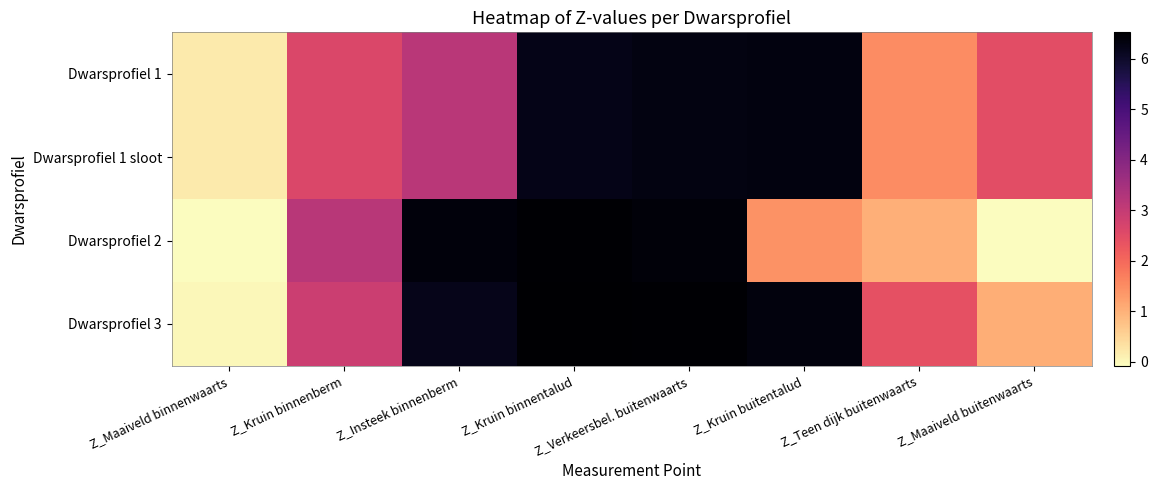

Which series changed the most between Z_Kruin binnenberm and Z_Maaiveld buitenwaarts?

Dwarsprofiel 2